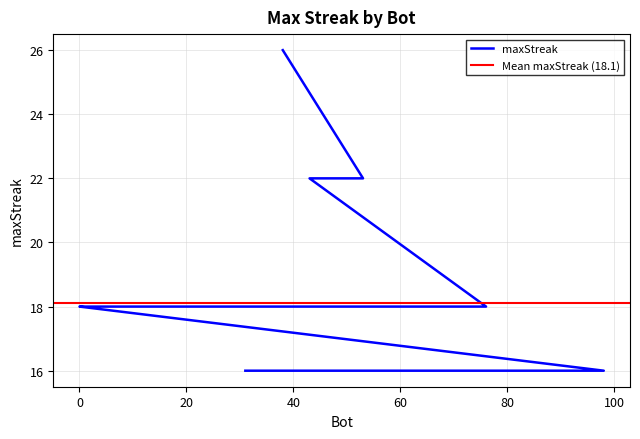

Rank the categories by value from highest to lowest.

38, 53, 43, 76, 66, 62, 57, 50, 44, 40, 37, 2, 0, 98, 74, 69, 60, 41, 33, 31